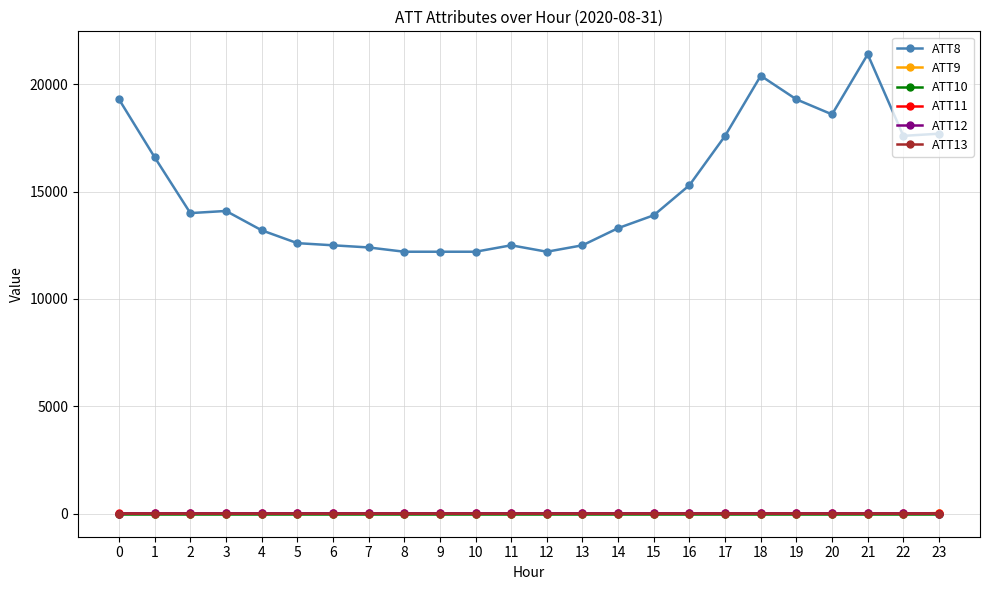

At which label does ATT13 first exceed -3?

8